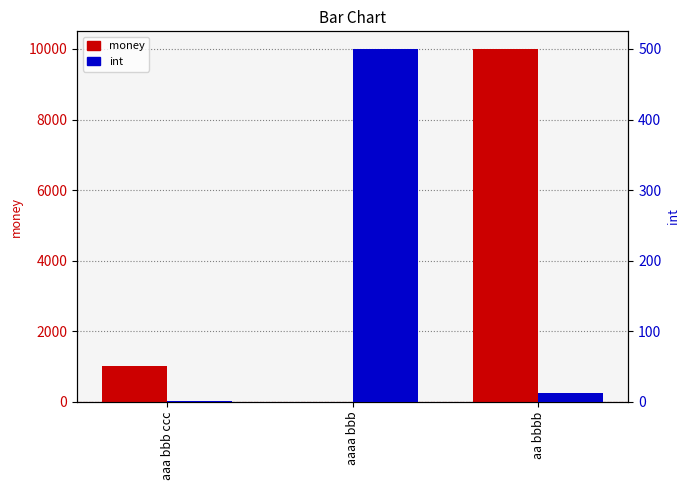

Where is int nearest to the value 250?

aa bbbb